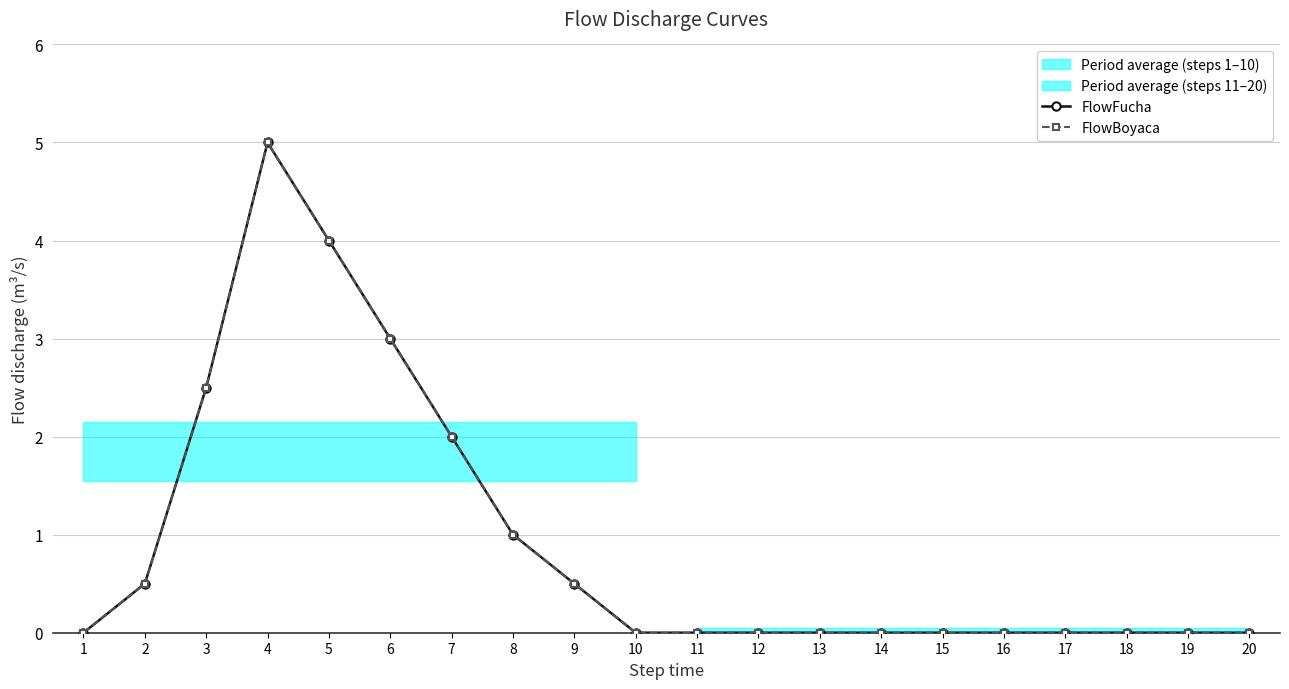

At which category is the sum across all series the highest?

4